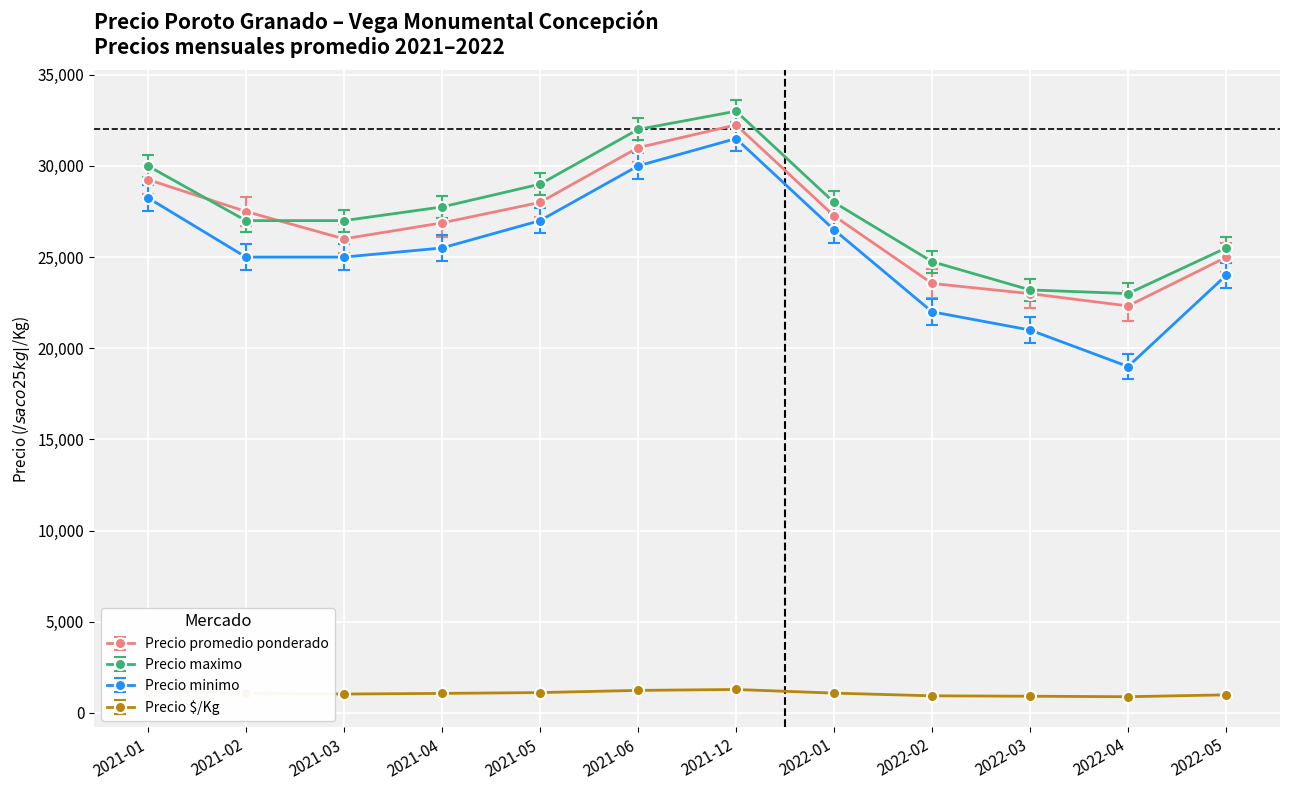

How many series are shown in this chart?

4